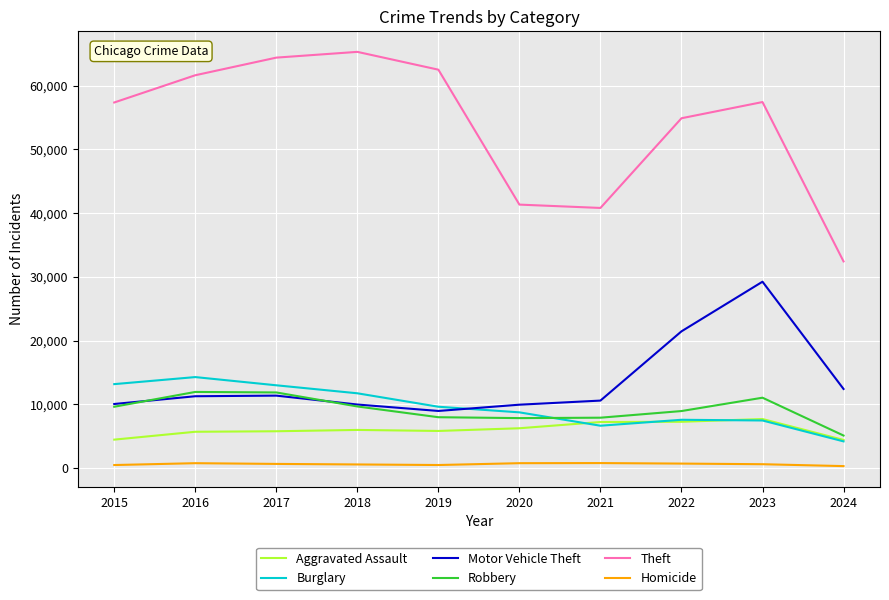

How many distinct data groups are displayed?

6